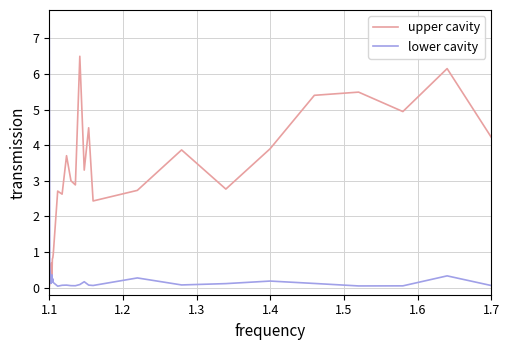

At how many categories does at least one series exceed 1?

19